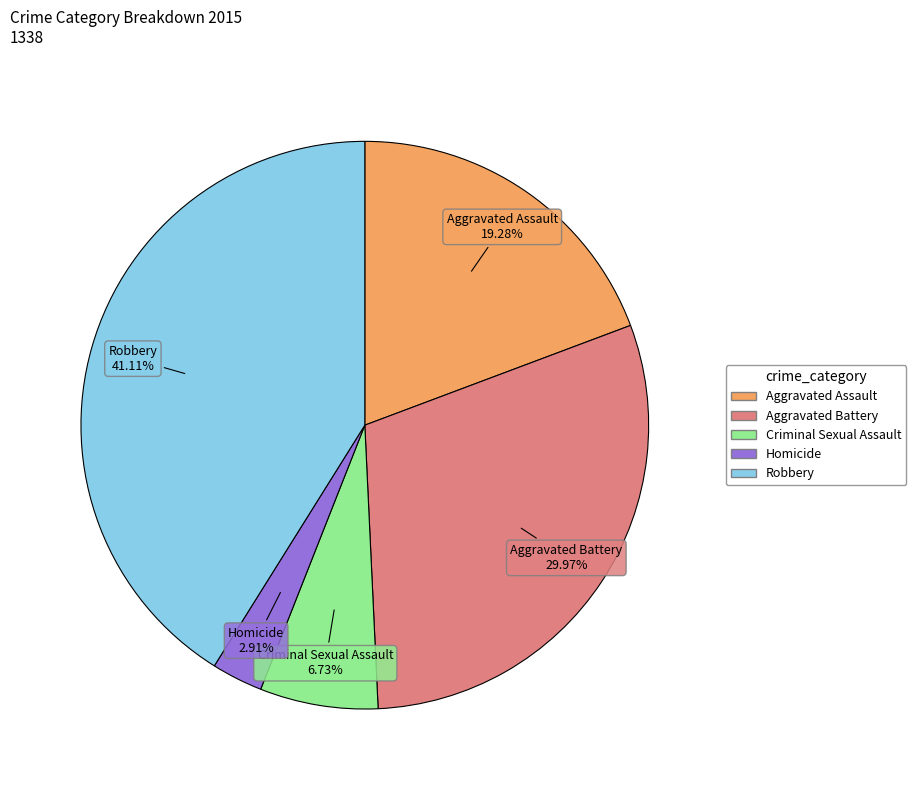

Does Homicide represent more than half of the total?

No